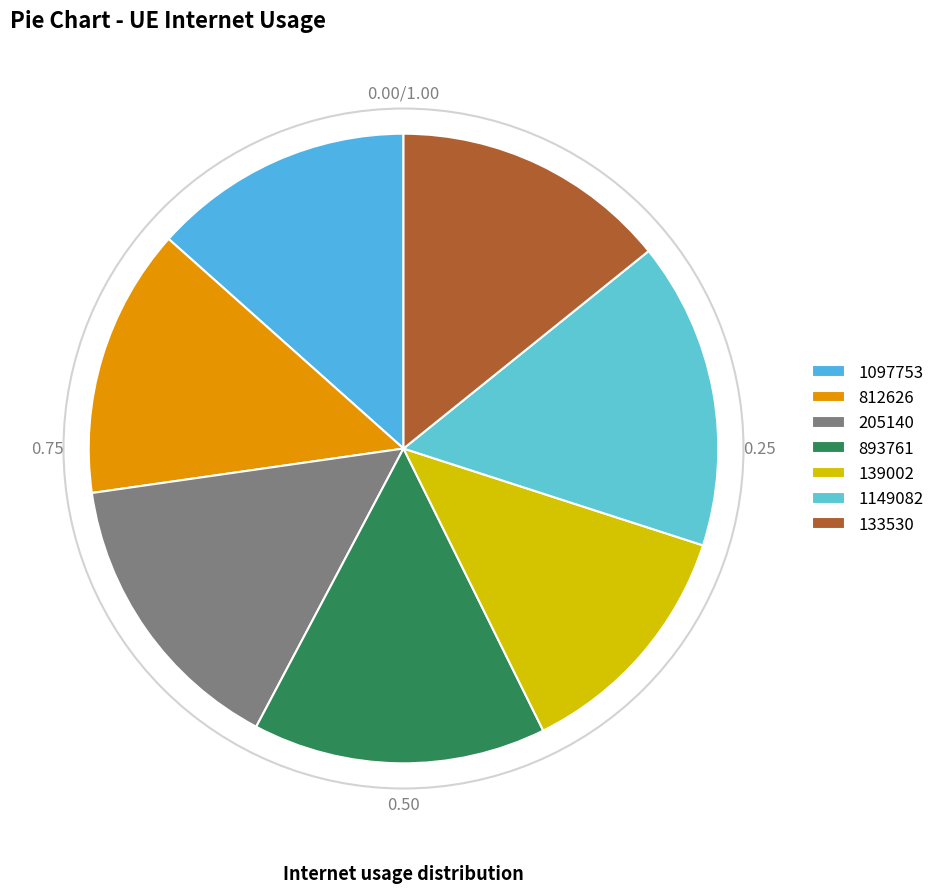

What percentage is NOT represented by 205140?

85.0%